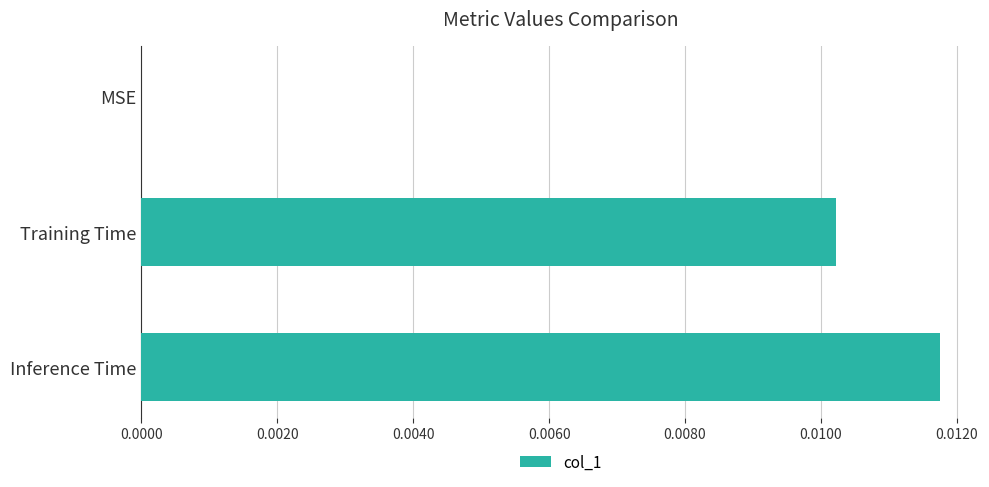

True or false: the data shows 0.0 at Training Time.

True